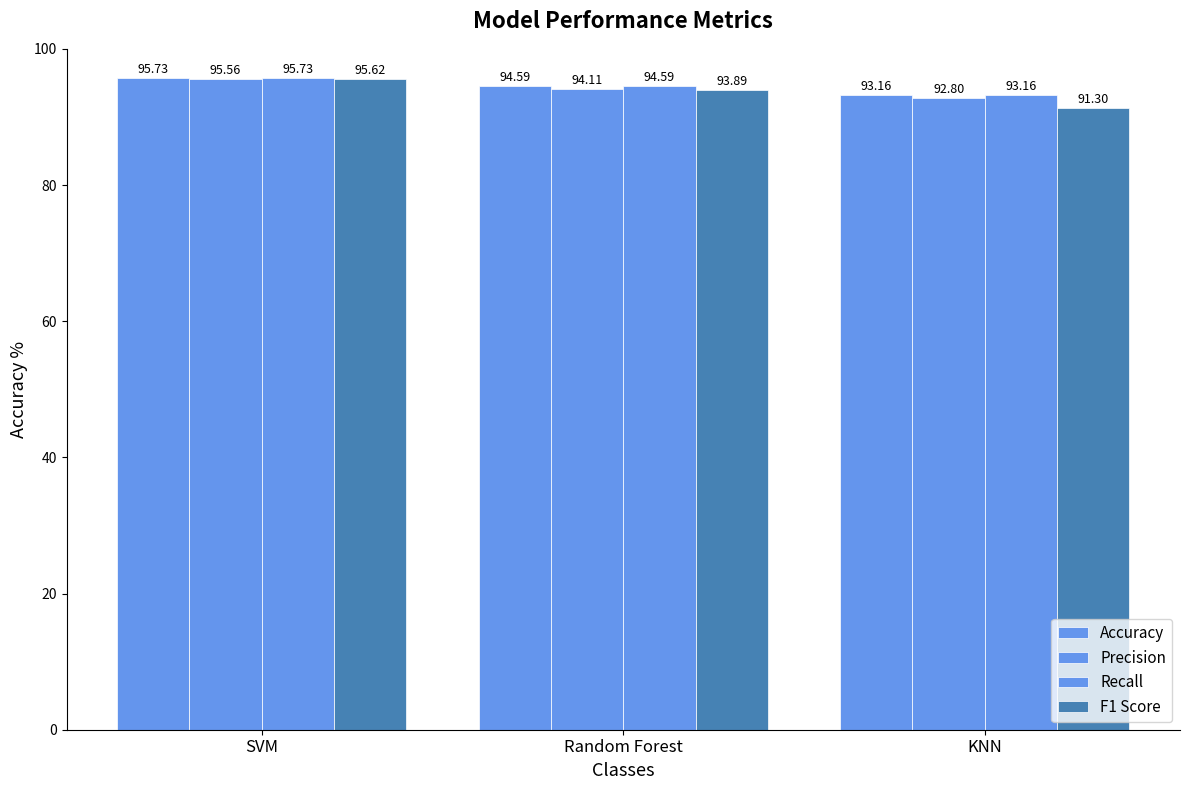

How many data points in F1 Score are above 93?

2